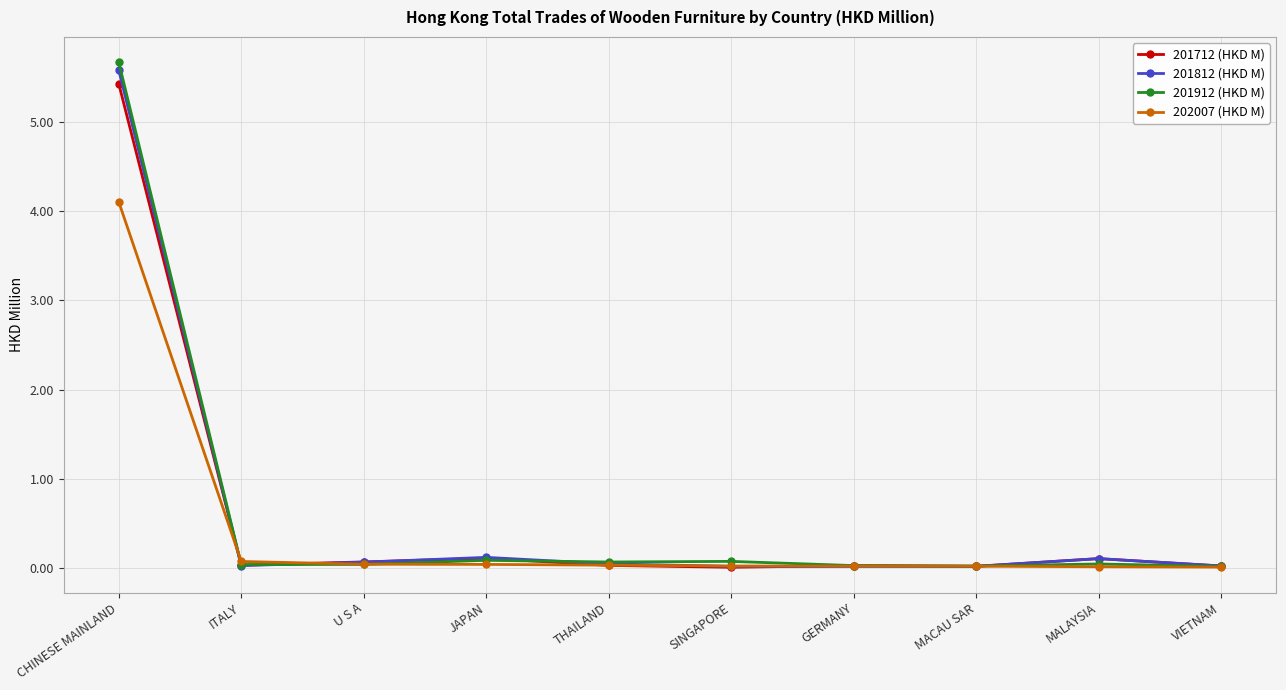

True or false: 201912 (HKD M) has a value of 0.0 at MALAYSIA.

True